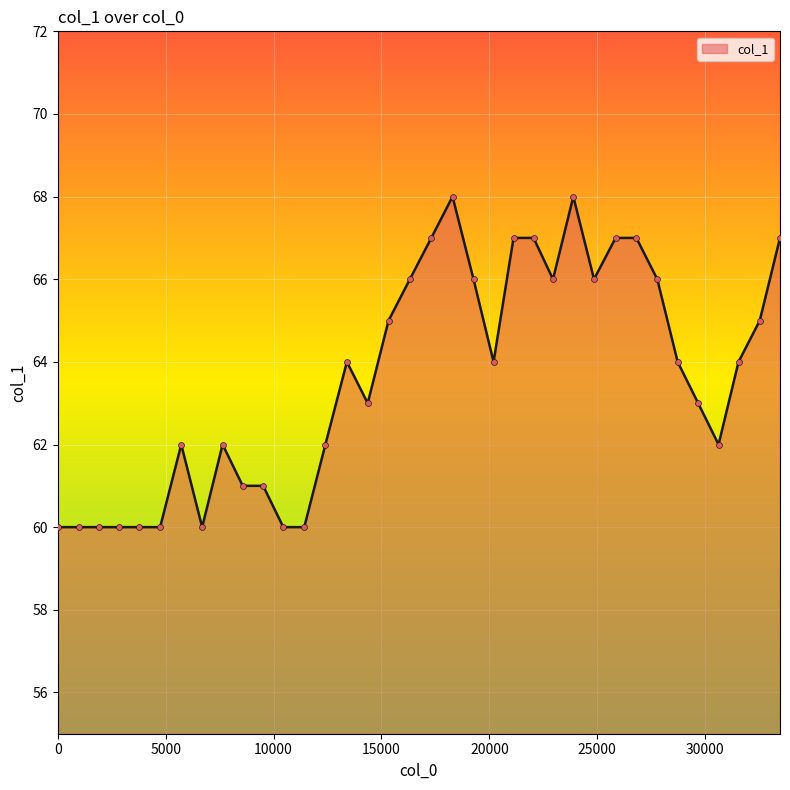

What is the difference between the maximum and minimum values?

8